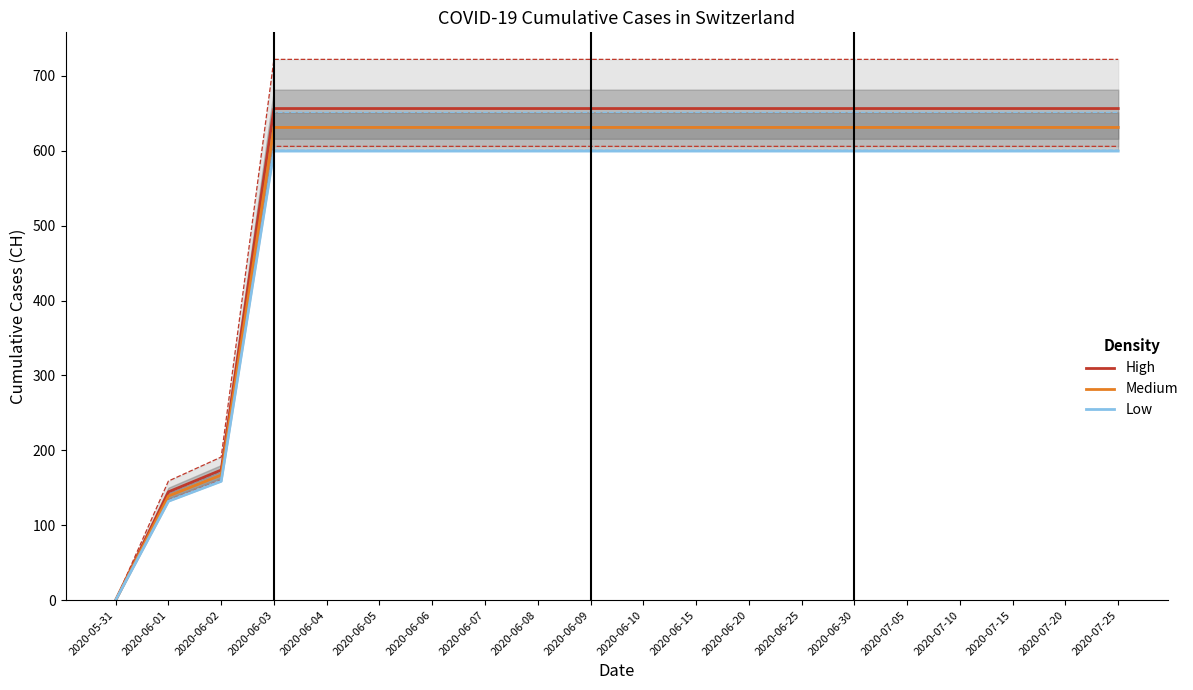

The value of Medium at 2020-07-20 is 631.0. True or false?

True